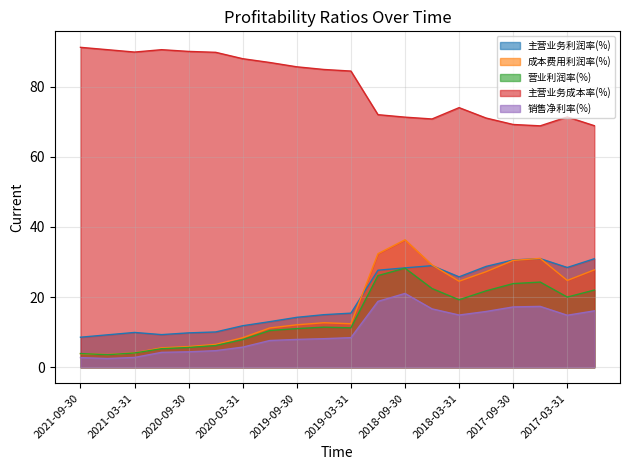

How many data points in 销售净利率(%) are less than 8?

9